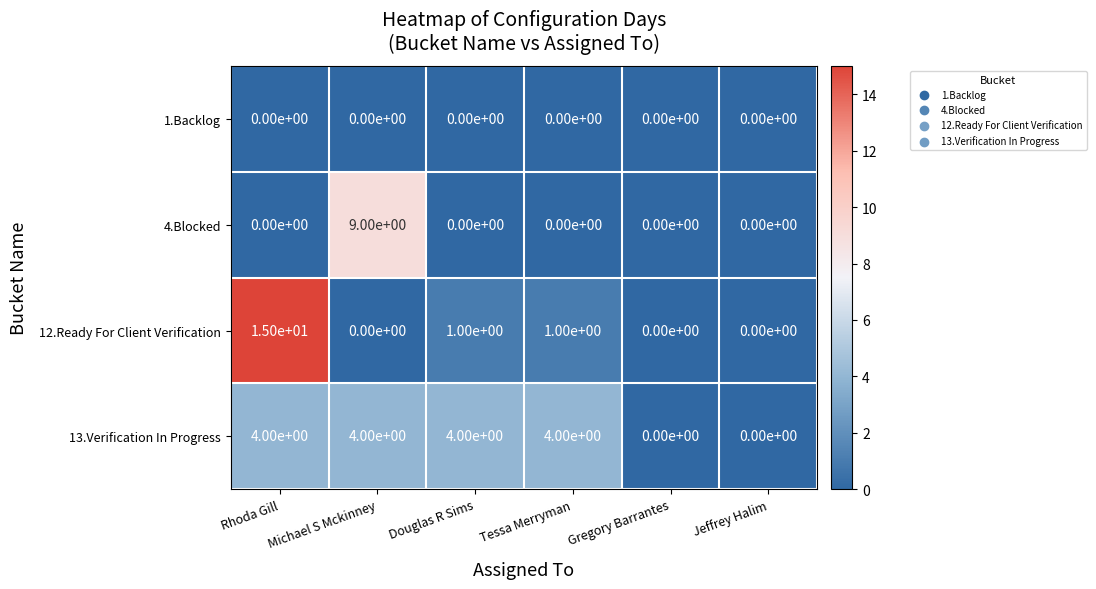

Which series has the largest range (max minus min)?

12.Ready For Client Verification